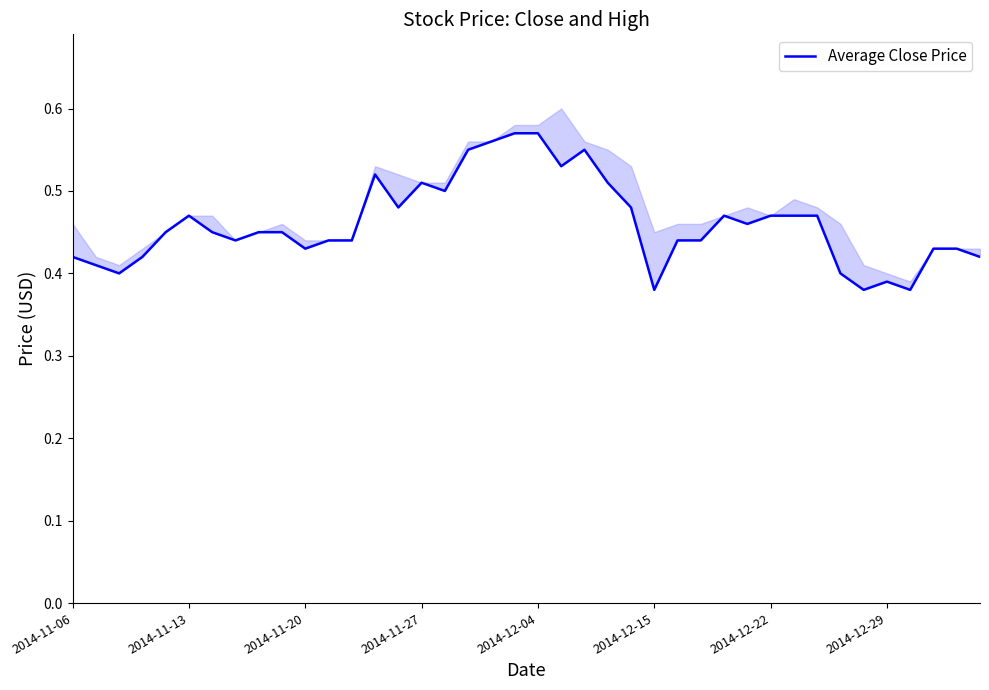

The chart shows a value of 0.5 at 14. True or false?

True